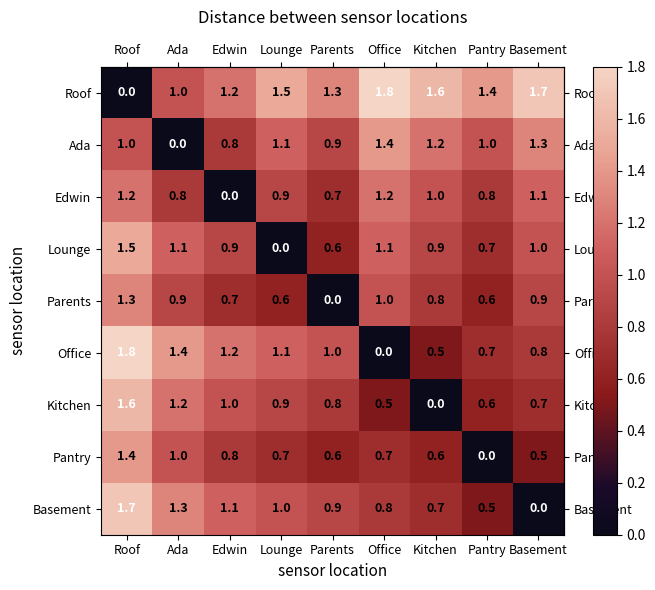

How many series are shown in this chart?

9